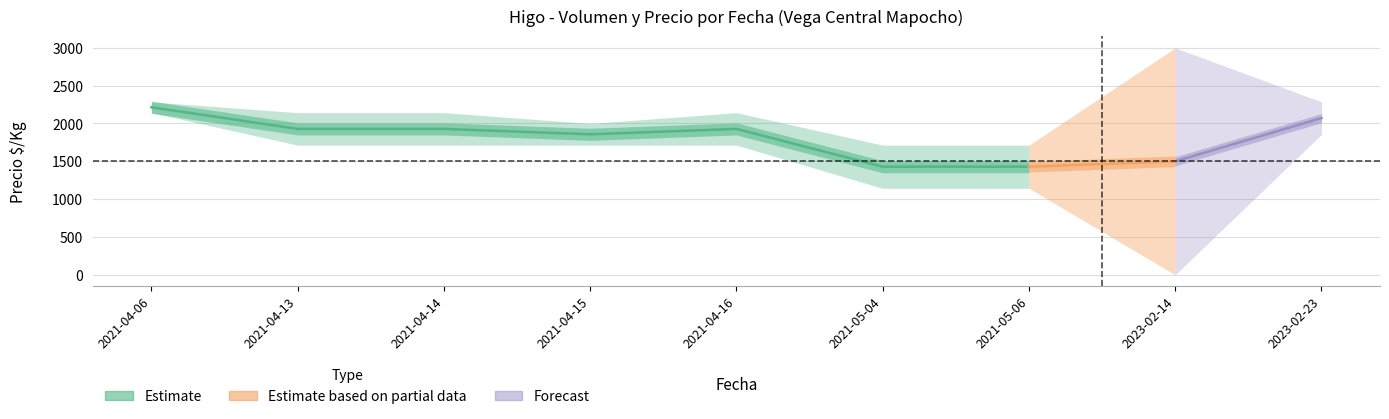

How many interior local peaks does the Primera_Precio series have?

2